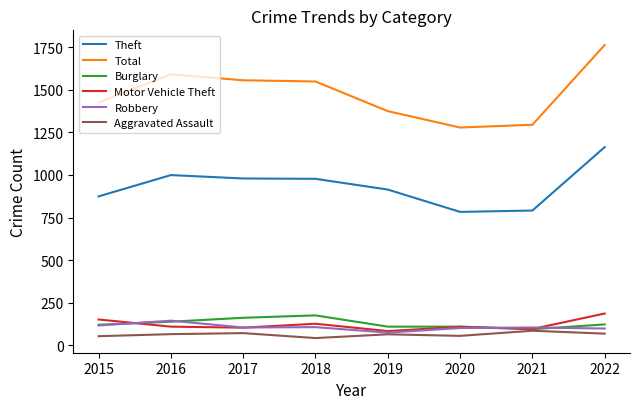

What is the average value of the Robbery series?

107